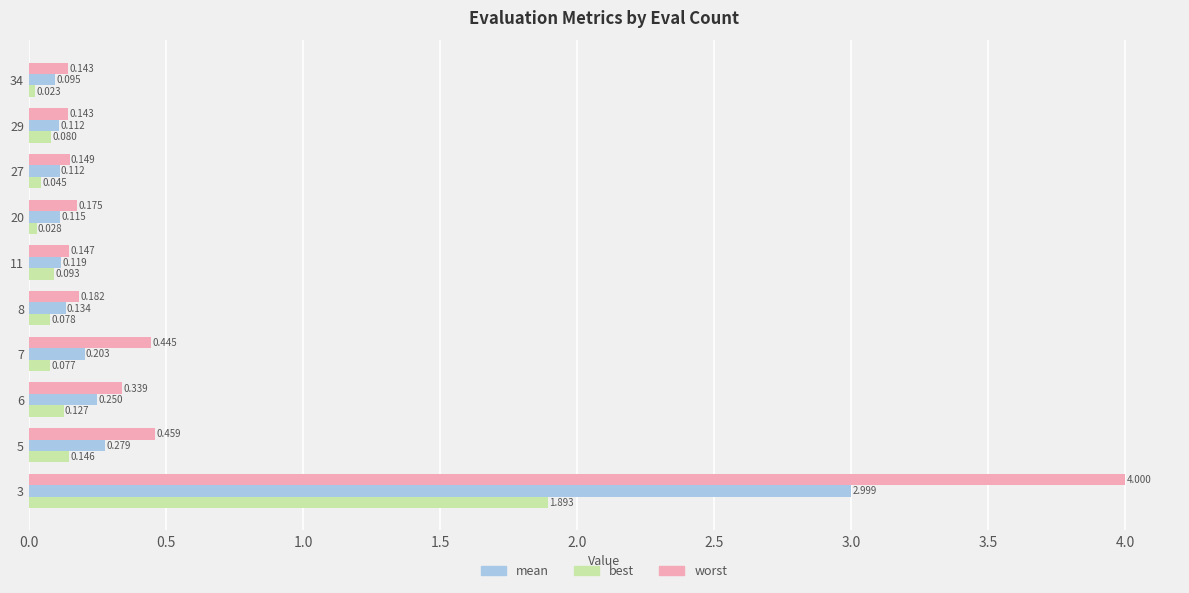

Between 5 and 6, which series saw the biggest shift?

worst